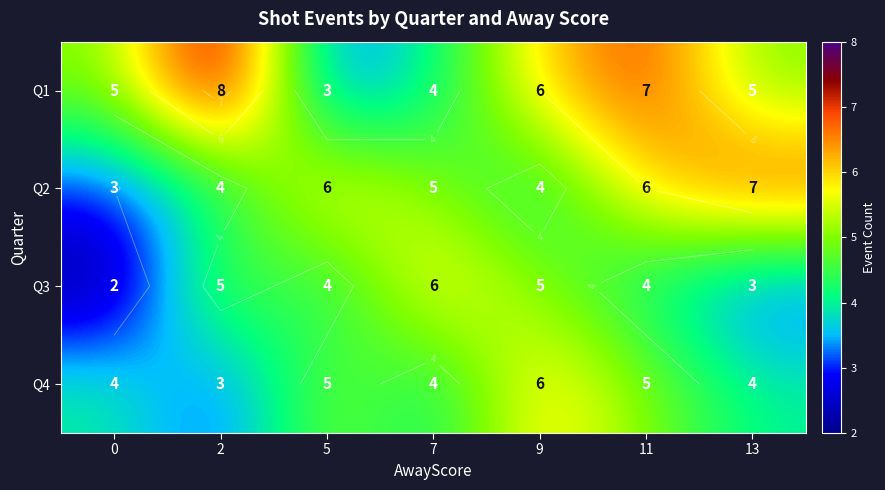

What is the difference between the second highest and second lowest values in the Q2 series?

2